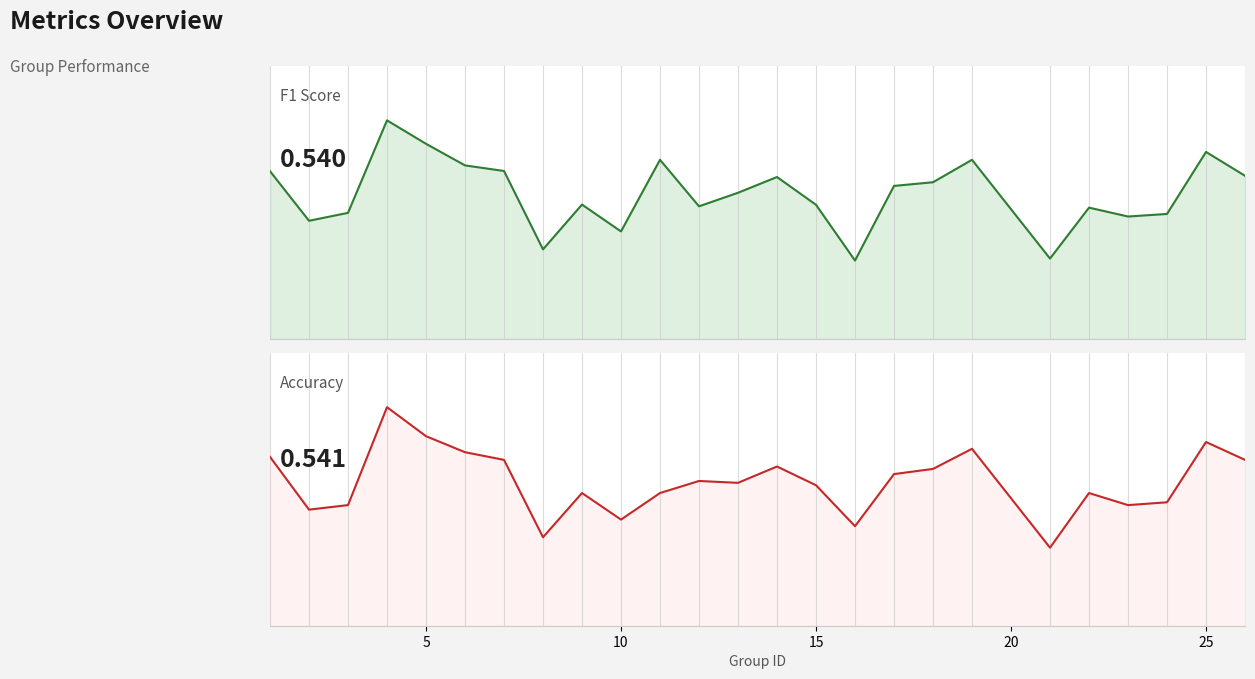

What is the difference between the maximum and minimum values in the accuracy series?

0.5